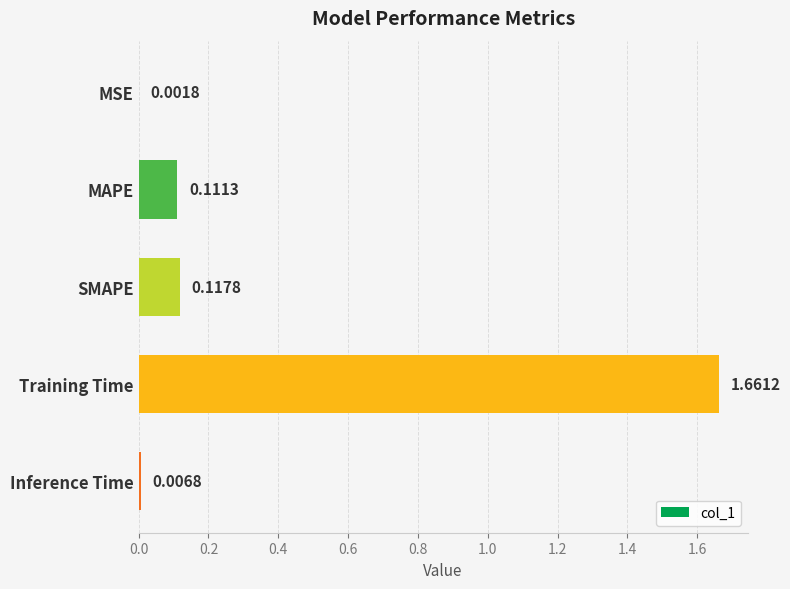

What is the sum of all values?

1.9